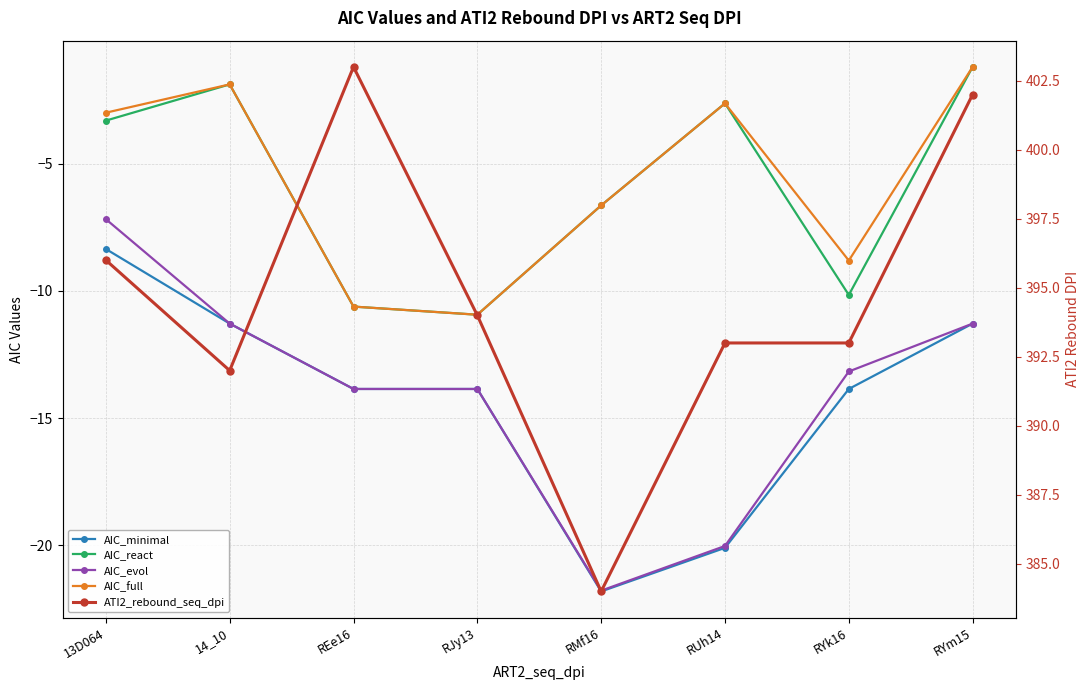

Which label corresponds to the largest value in the chart?

REe16